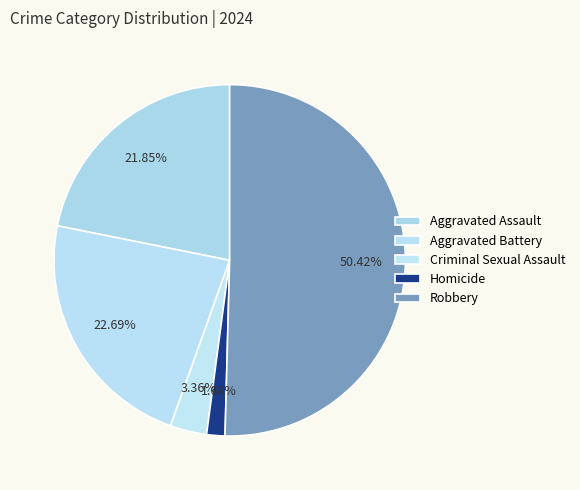

To the nearest percent, what portion does Criminal Sexual Assault represent?

3%